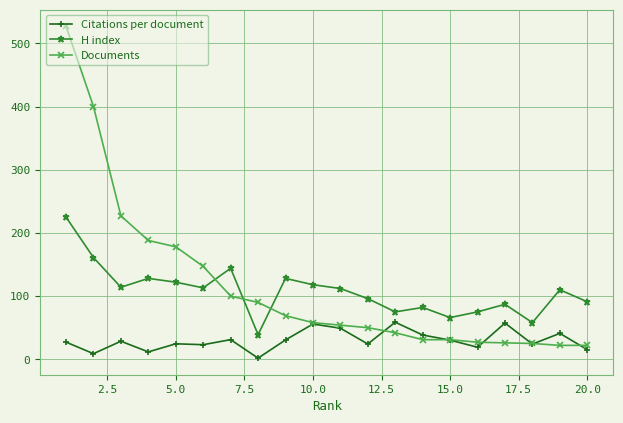

What is the value of the Citations per document point at the 20th from the left?

15.3